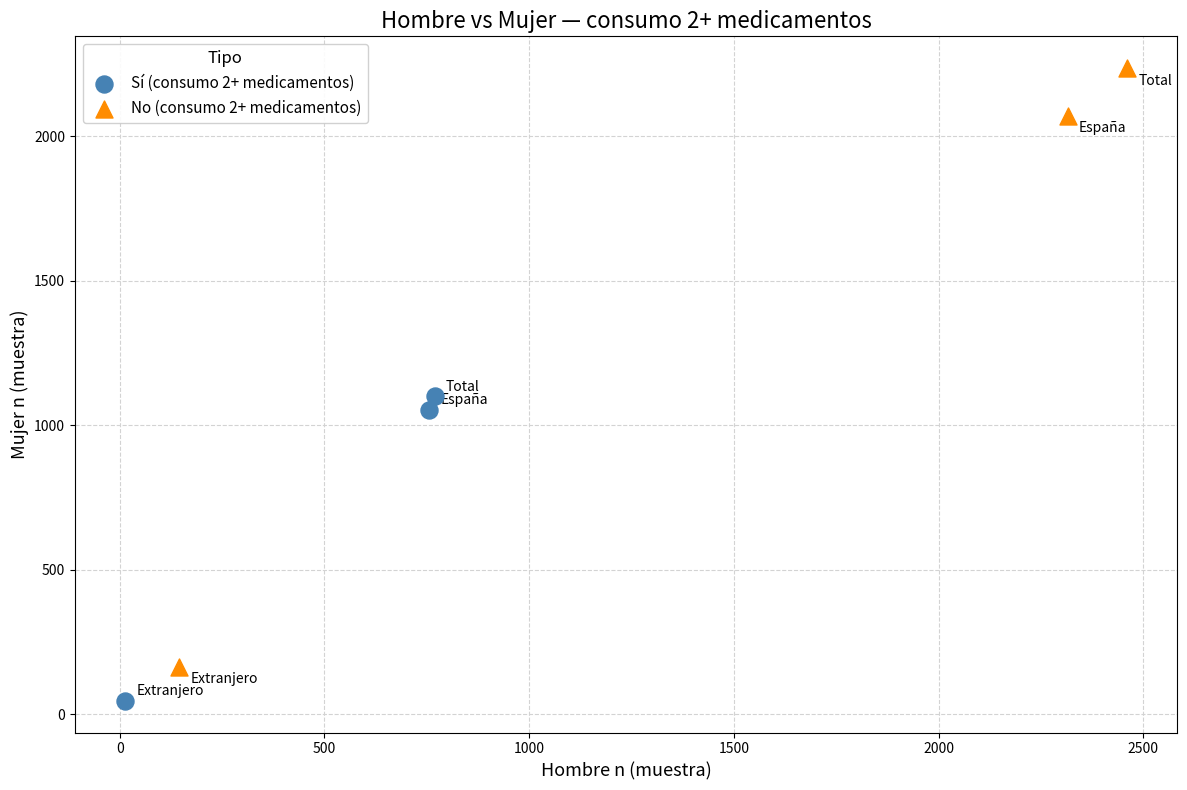

Which series has the largest Y range (max minus min)?

No (consumo 2+ medicamentos)